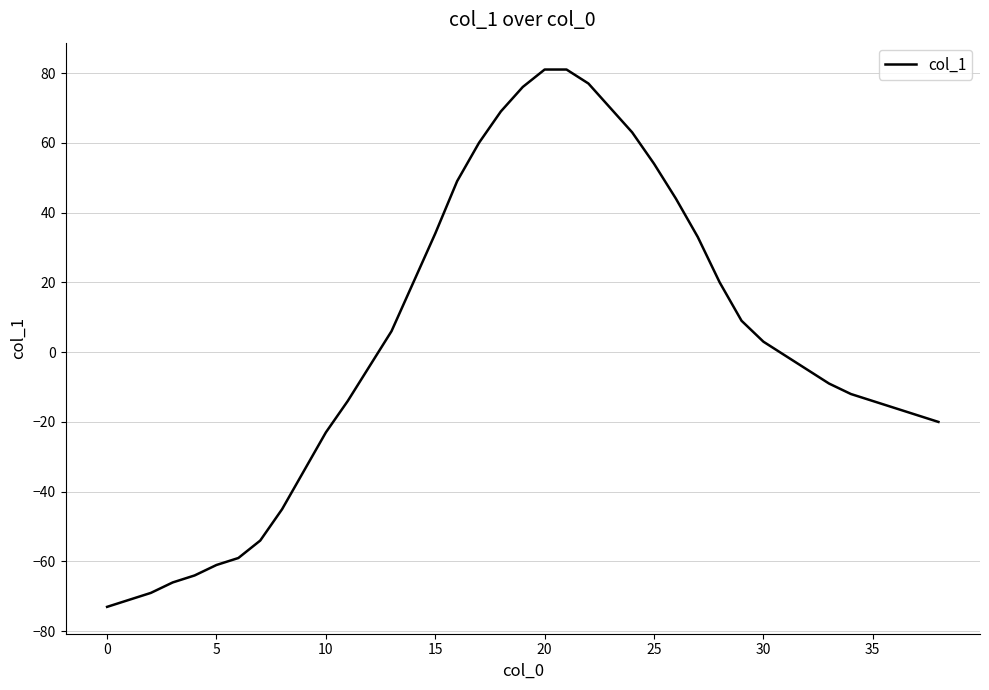

What is the greatest value displayed?

81